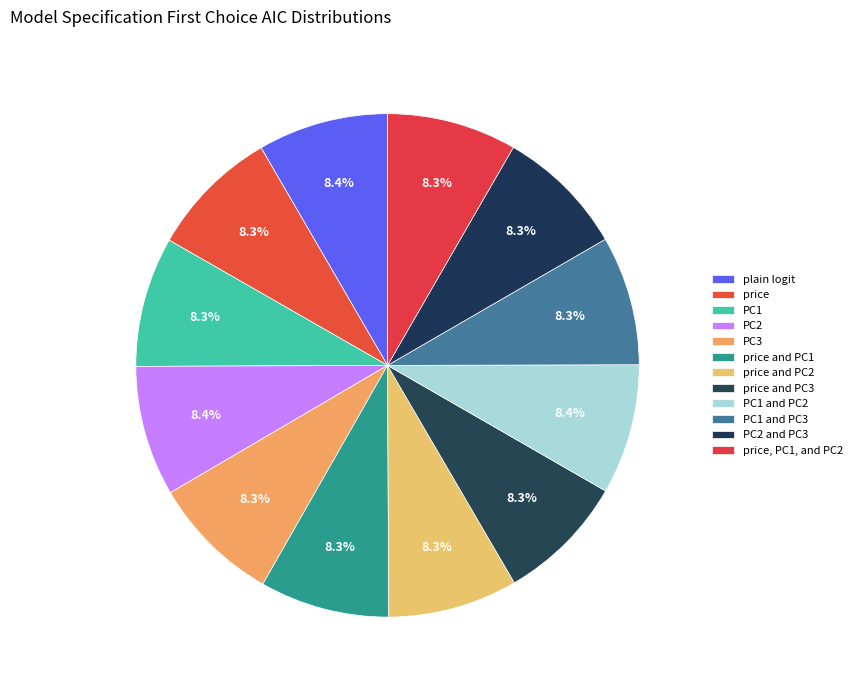

Does any single category account for the majority?

No